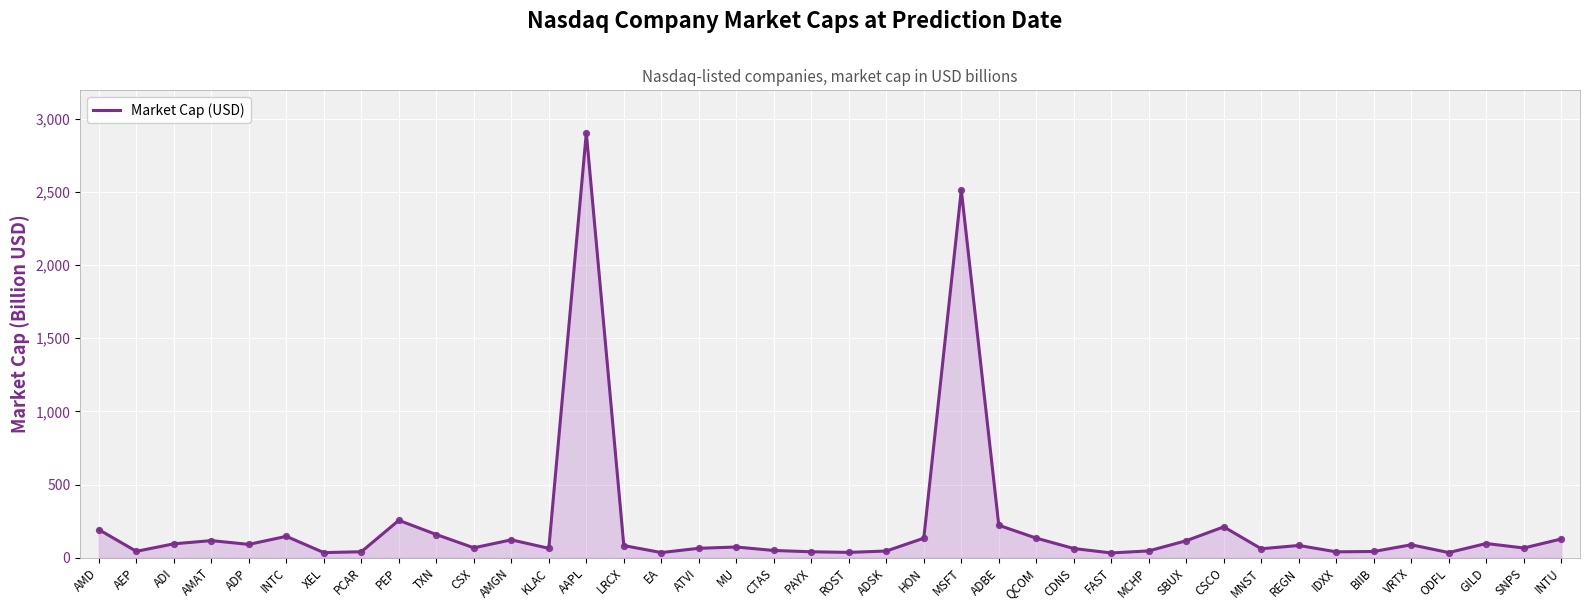

Which has a higher value, PEP or GILD?

PEP